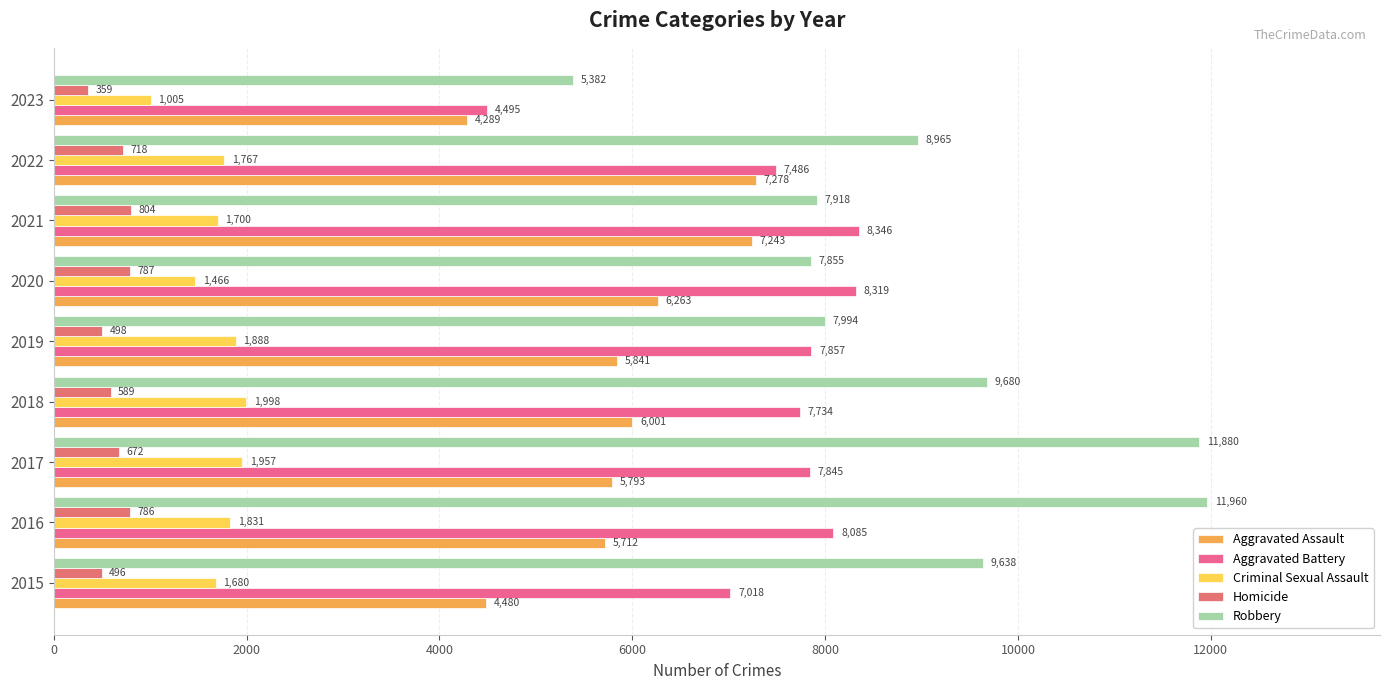

What is the value of the Criminal Sexual Assault bar at the 6th from the left?

1466